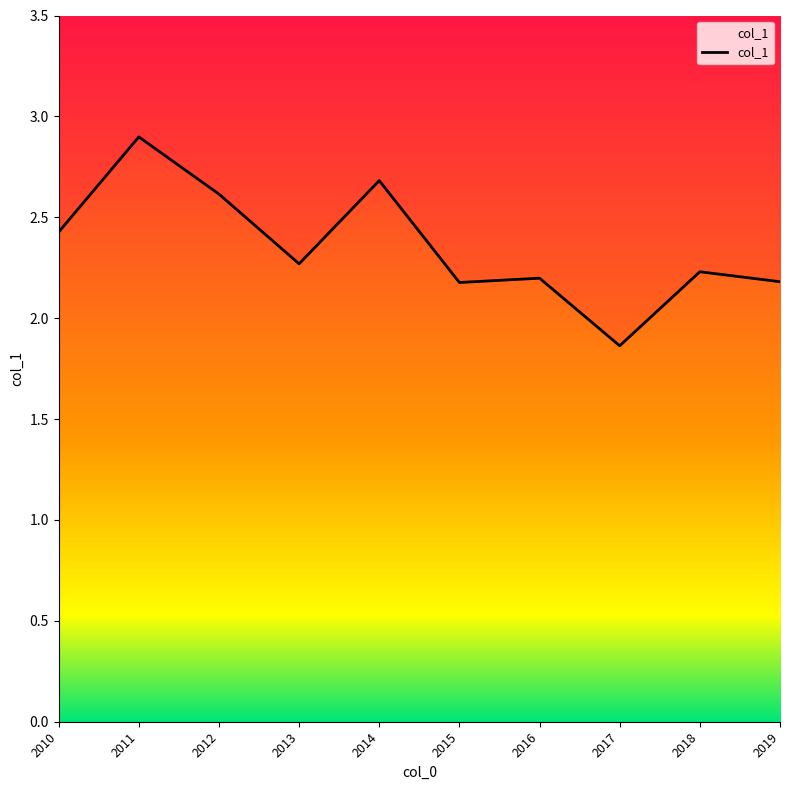

How many data points are less than 2?

1